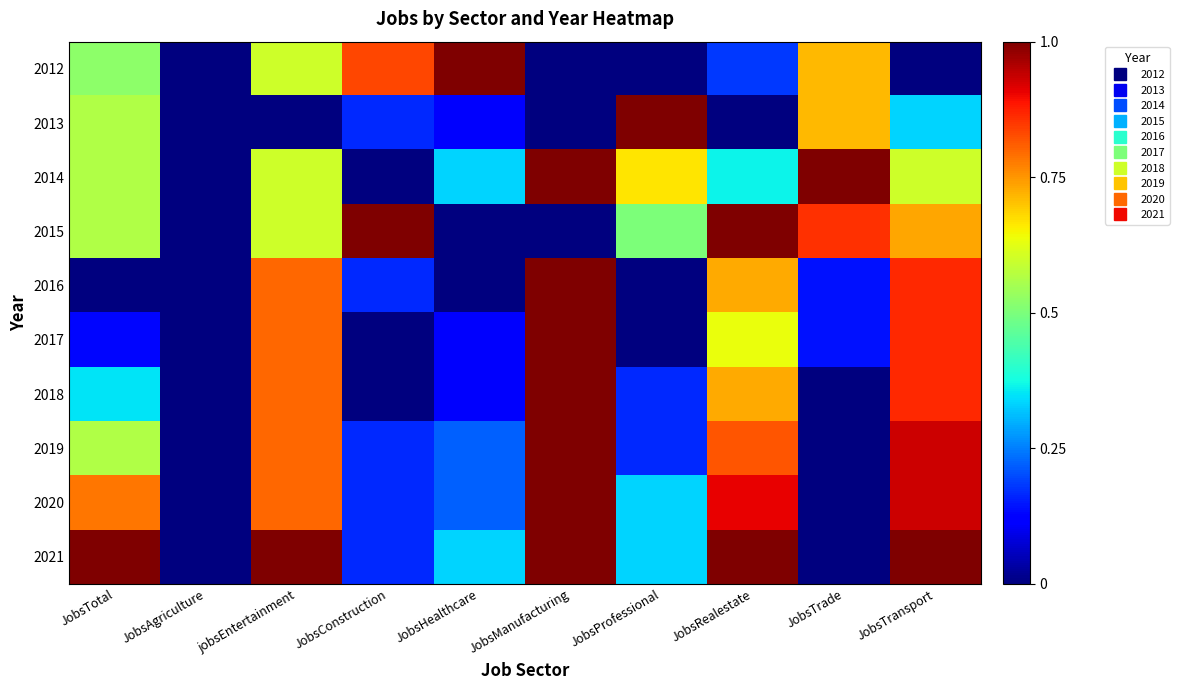

At which category is the sum across all series the highest?

JobsTransport